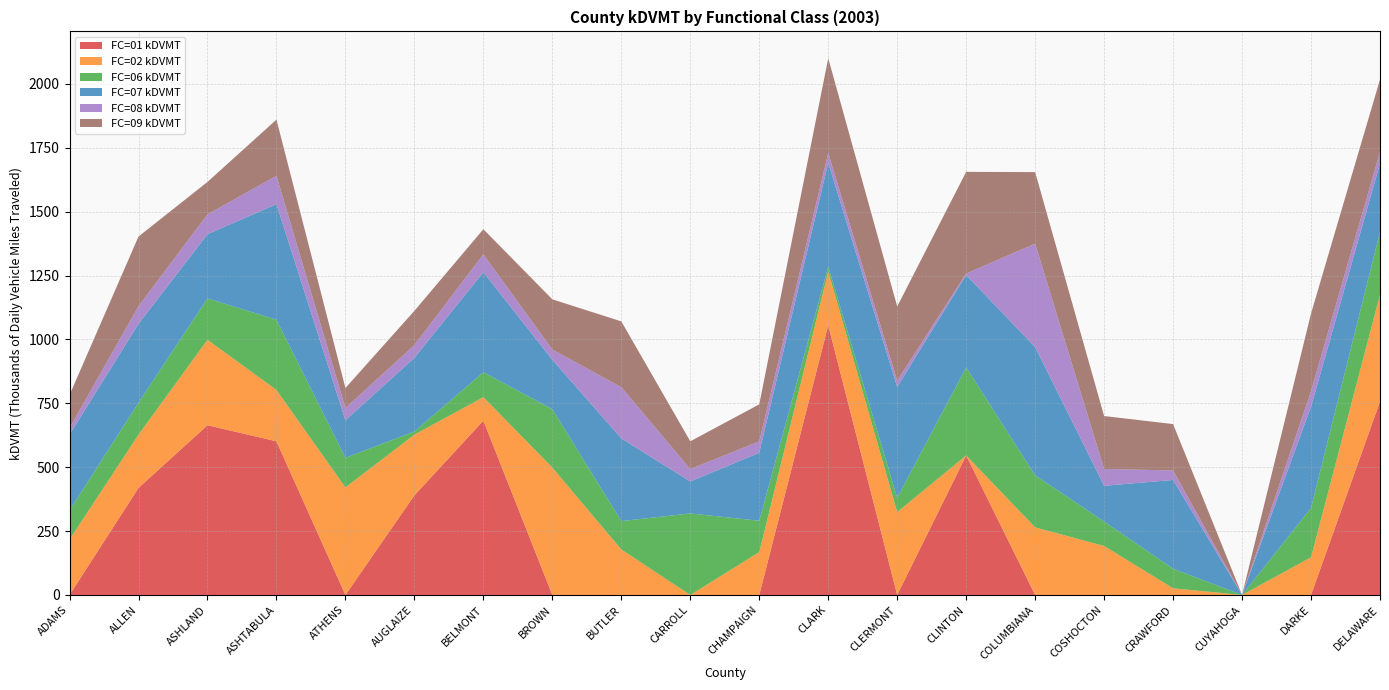

Reading right to left, transcribe all the data shown in this chart.

FC=01 kDVMT: DELAWARE=757.0	DARKE=0.0	CUYAHOGA=0.0	CRAWFORD=0.0	COSHOCTON=0.0	COLUMBIANA=0.0	CLINTON=546.0	CLERMONT=0.0	CLARK=1055.3	CHAMPAIGN=0.0	CARROLL=0.0	BUTLER=0.0	BROWN=0.0	BELMONT=682.1	AUGLAIZE=389.9	ATHENS=0.0	ASHTABULA=601.4	ASHLAND=664.3	ALLEN=419.1	ADAMS=0.0
FC=02 kDVMT: DELAWARE=418.3	DARKE=147.6	CUYAHOGA=0.0	CRAWFORD=26.2	COSHOCTON=191.8	COLUMBIANA=264.5	CLINTON=0.0	CLERMONT=324.4	CLARK=210.5	CHAMPAIGN=167.7	CARROLL=0.0	BUTLER=178.0	BROWN=498.6	BELMONT=92.0	AUGLAIZE=237.5	ATHENS=420.9	ASHTABULA=201.0	ASHLAND=334.3	ALLEN=208.3	ADAMS=216.8
FC=06 kDVMT: DELAWARE=246.0	DARKE=192.7	CUYAHOGA=0.0	CRAWFORD=76.6	COSHOCTON=95.7	COLUMBIANA=204.0	CLINTON=344.6	CLERMONT=56.2	CLARK=19.4	CHAMPAIGN=122.8	CARROLL=319.1	BUTLER=111.2	BROWN=228.6	BELMONT=97.5	AUGLAIZE=12.4	ATHENS=115.7	ASHTABULA=274.9	ASHLAND=162.2	ALLEN=125.2	ADAMS=114.1
FC=07 kDVMT: DELAWARE=267.2	DARKE=396.2	CUYAHOGA=0.0	CRAWFORD=347.3	COSHOCTON=139.8	COLUMBIANA=501.8	CLINTON=361.6	CLERMONT=433.3	CLARK=406.4	CHAMPAIGN=266.0	CARROLL=125.2	BUTLER=323.6	BROWN=193.0	BELMONT=391.6	AUGLAIZE=288.4	ATHENS=146.8	ASHTABULA=452.3	ASHLAND=251.1	ALLEN=308.5	ADAMS=296.7
FC=08 kDVMT: DELAWARE=46.0	DARKE=61.1	CUYAHOGA=0.0	CRAWFORD=37.3	COSHOCTON=65.8	COLUMBIANA=404.8	CLINTON=5.6	CLERMONT=25.1	CLARK=38.4	CHAMPAIGN=44.9	CARROLL=48.4	BUTLER=200.4	BROWN=40.3	BELMONT=70.1	AUGLAIZE=49.8	ATHENS=48.3	ASHTABULA=111.1	ASHLAND=77.8	ALLEN=69.4	ADAMS=25.7
FC=09 kDVMT: DELAWARE=282.9	DARKE=303.7	CUYAHOGA=0.0	CRAWFORD=181.4	COSHOCTON=207.2	COLUMBIANA=279.8	CLINTON=398.1	CLERMONT=290.1	CLARK=370.8	CHAMPAIGN=144.6	CARROLL=108.8	BUTLER=257.6	BROWN=196.5	BELMONT=98.1	AUGLAIZE=134.0	ATHENS=78.2	ASHTABULA=219.8	ASHLAND=126.9	ALLEN=272.4	ADAMS=129.4